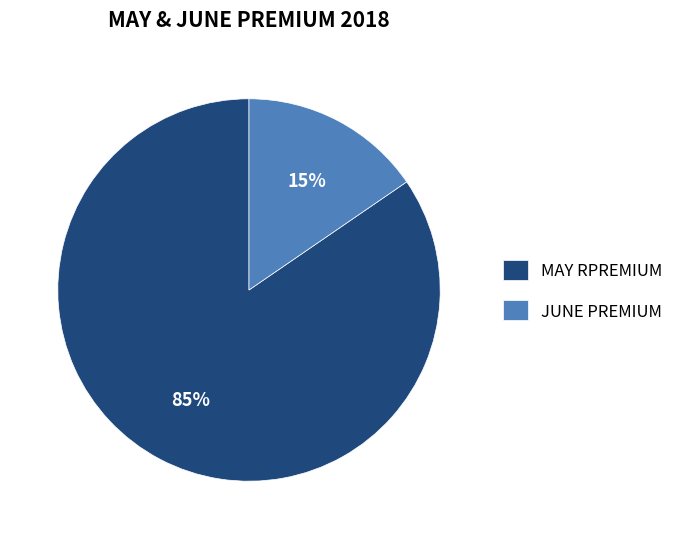

Is it true that MAY RPREMIUM is 95% of the pie?

False